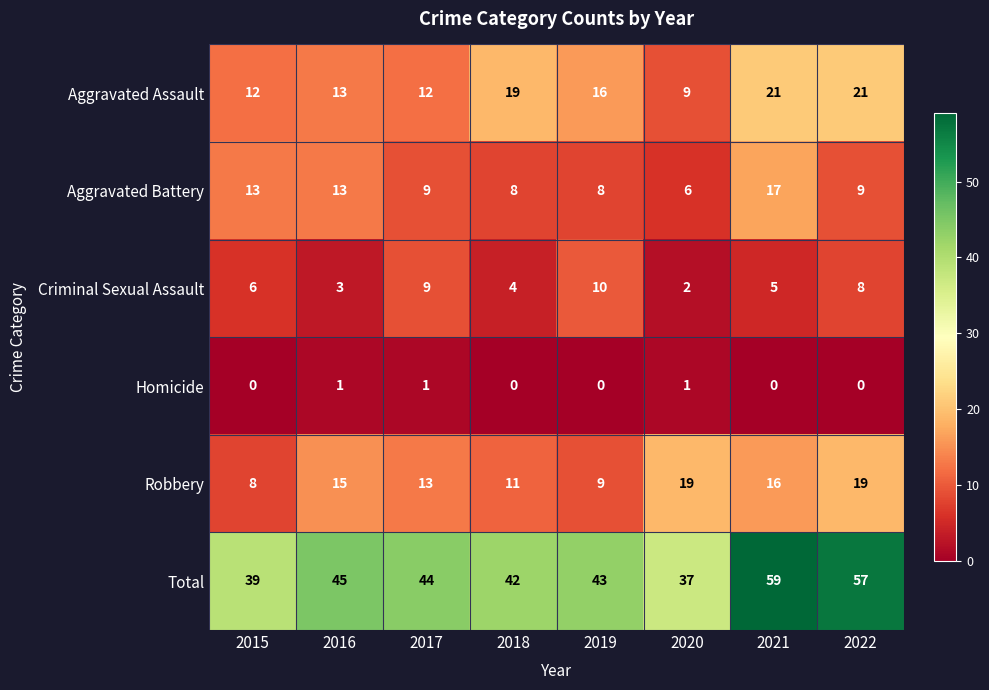

List the series in order of their peak value, highest first.

Total, Aggravated Assault, Robbery, Aggravated Battery, Criminal Sexual Assault, Homicide